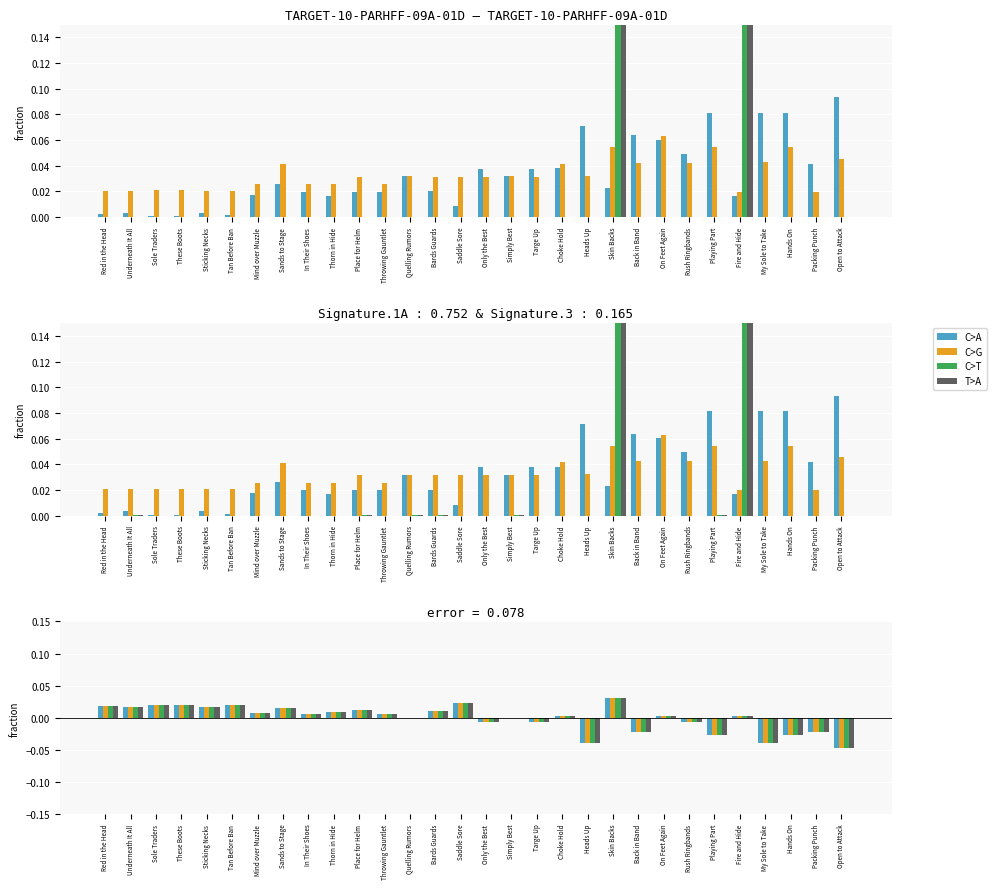

Between Sands to Stage and Choke Hold, which is larger?

Sands to Stage